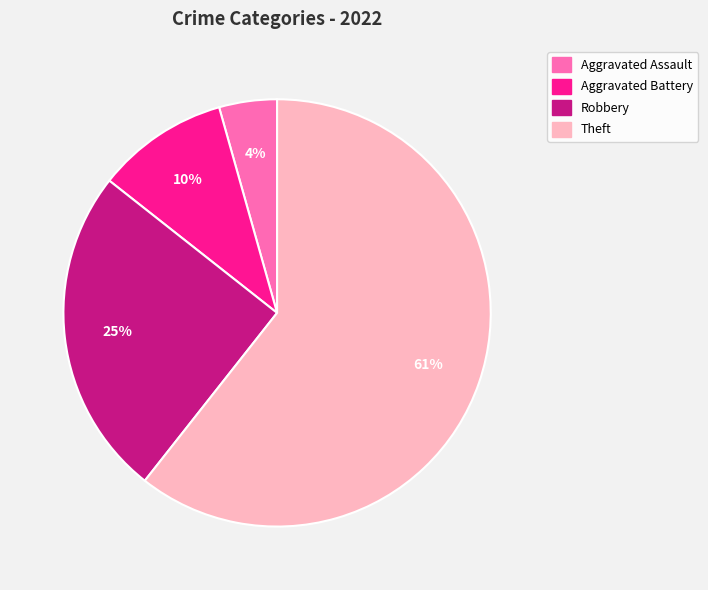

Rank the categories by value from highest to lowest.

Theft, Robbery, Aggravated Battery, Aggravated Assault